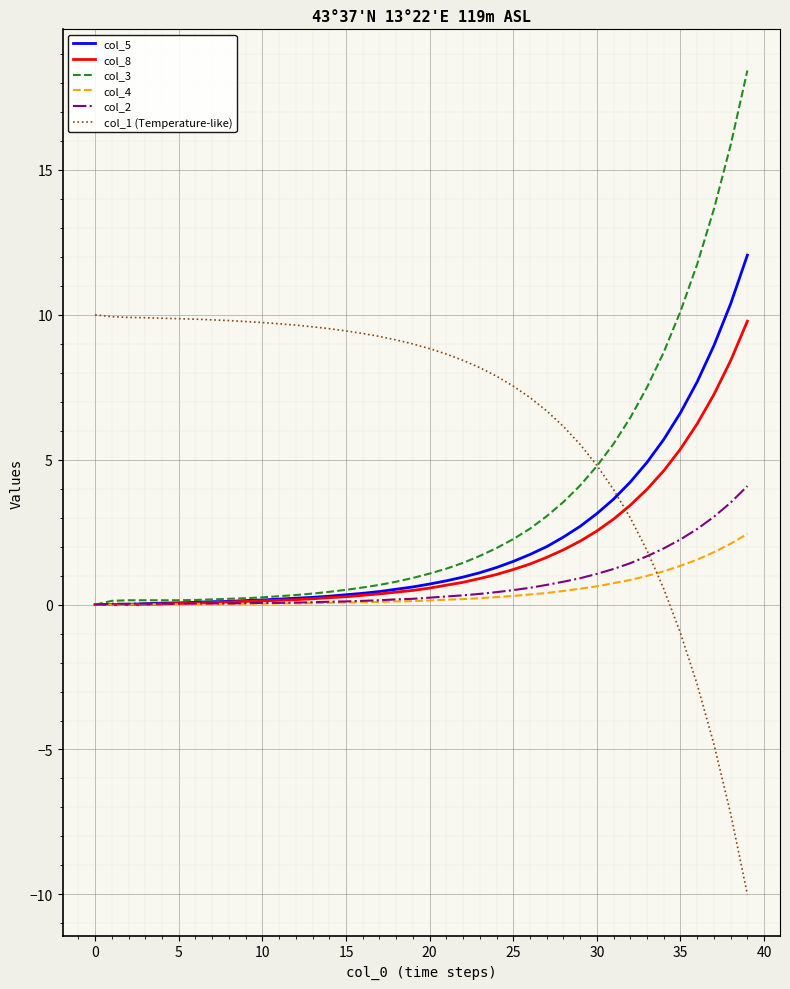

What is the difference between the maximum and second lowest values in the col_8 series?

9.8